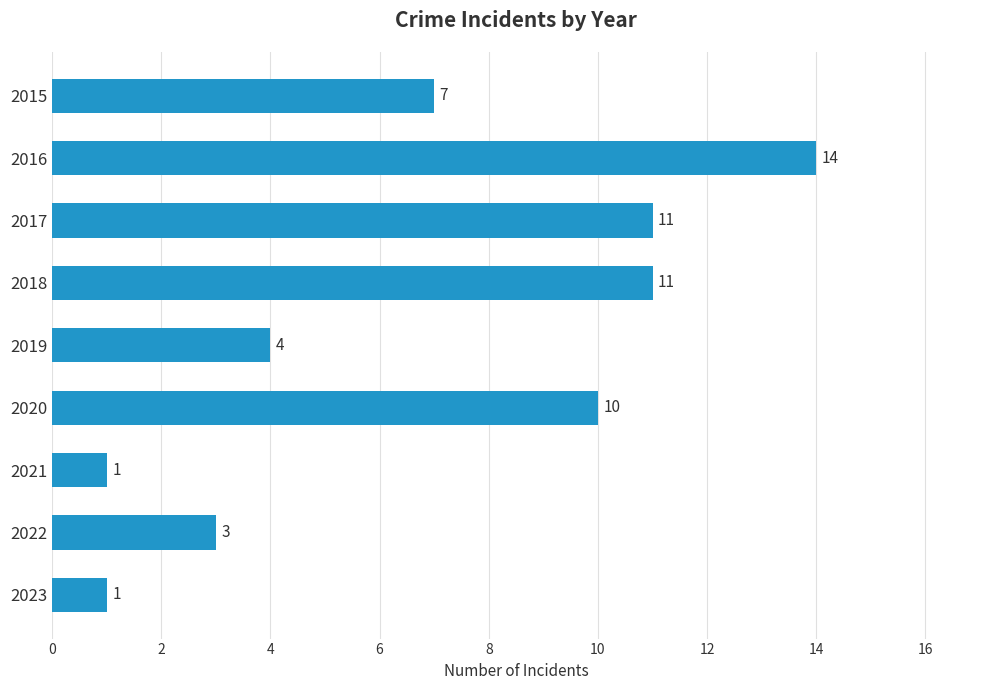

Count the number of data series in this chart.

1